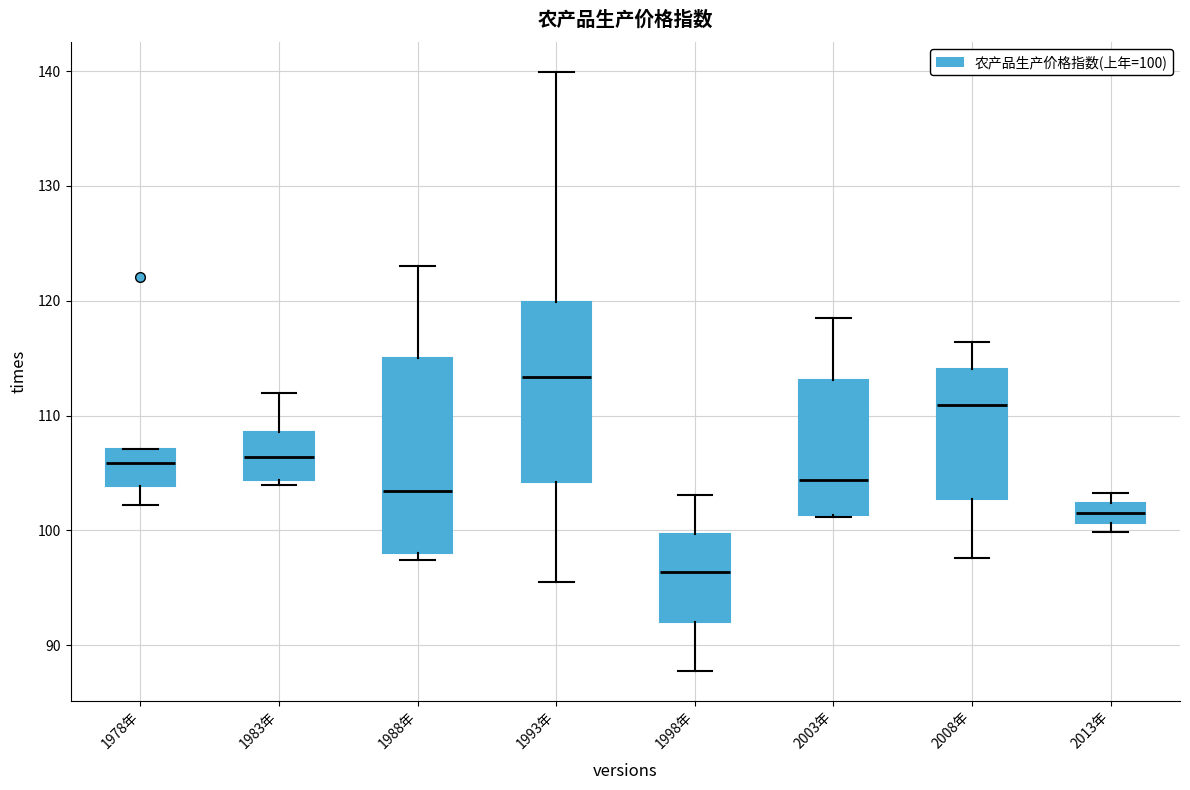

Which box is the tallest, from its lower edge to its upper edge?

1988年